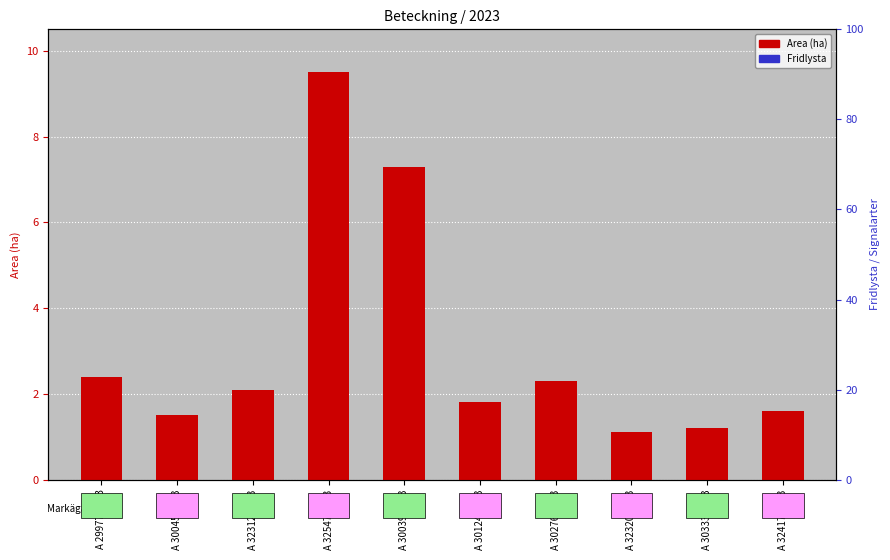

List the series in order of their overall mean, highest first.

Area (ha), Fridlysta